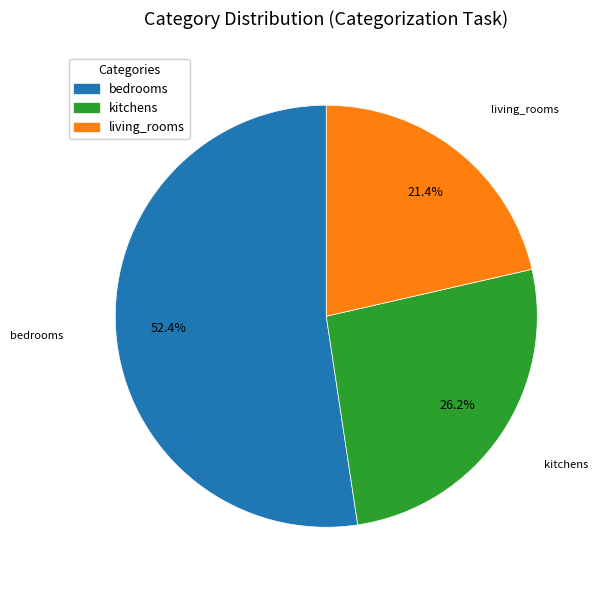

To the nearest percent, what is the average slice percentage?

33%